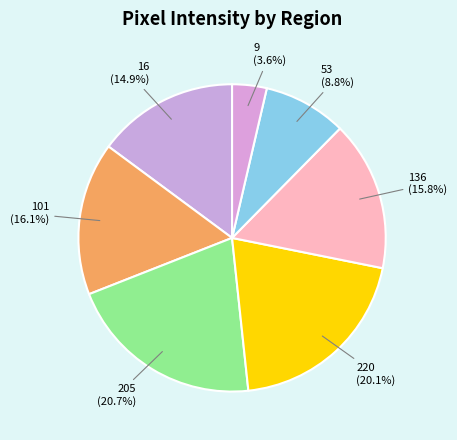

Is there any slice that represents more than half of the pie?

No